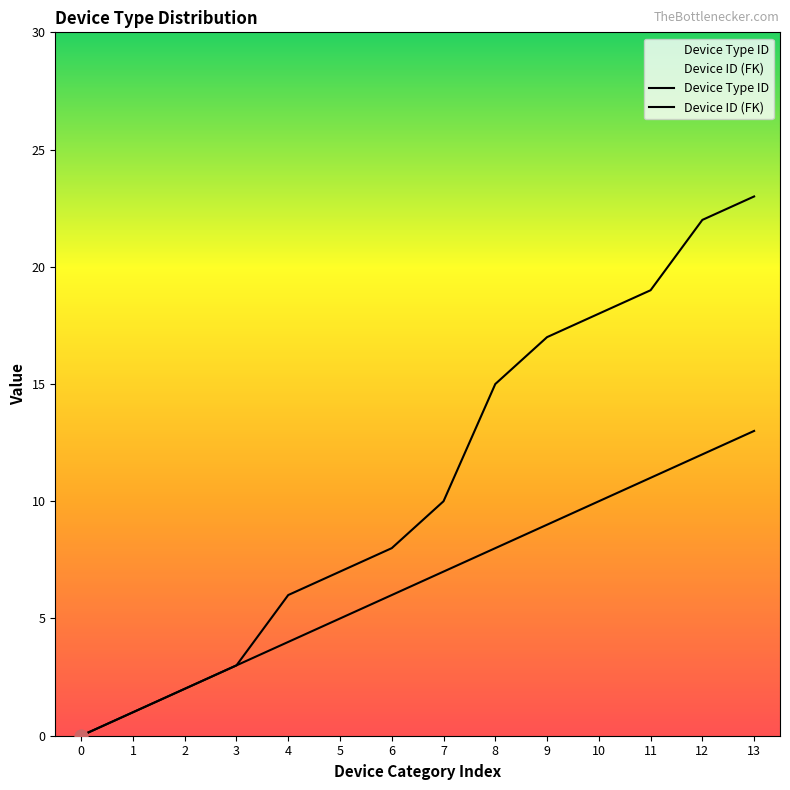

Is the value of Device ID (FK) at 12 greater than the value of Device Type ID at 12?

Yes